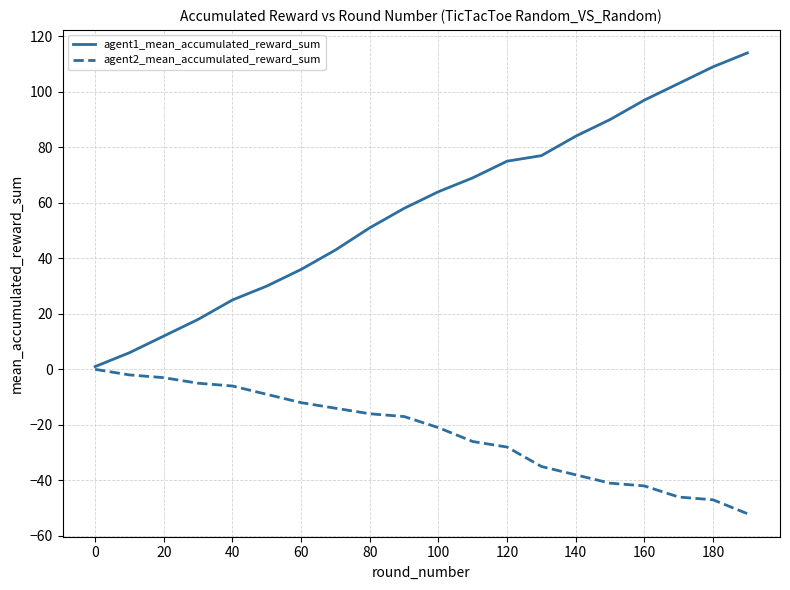

What is the smallest value displayed?

-52